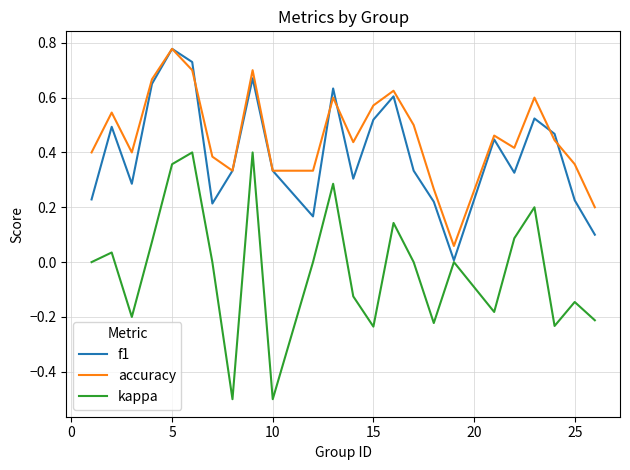

Which series has the largest total across all categories?

accuracy